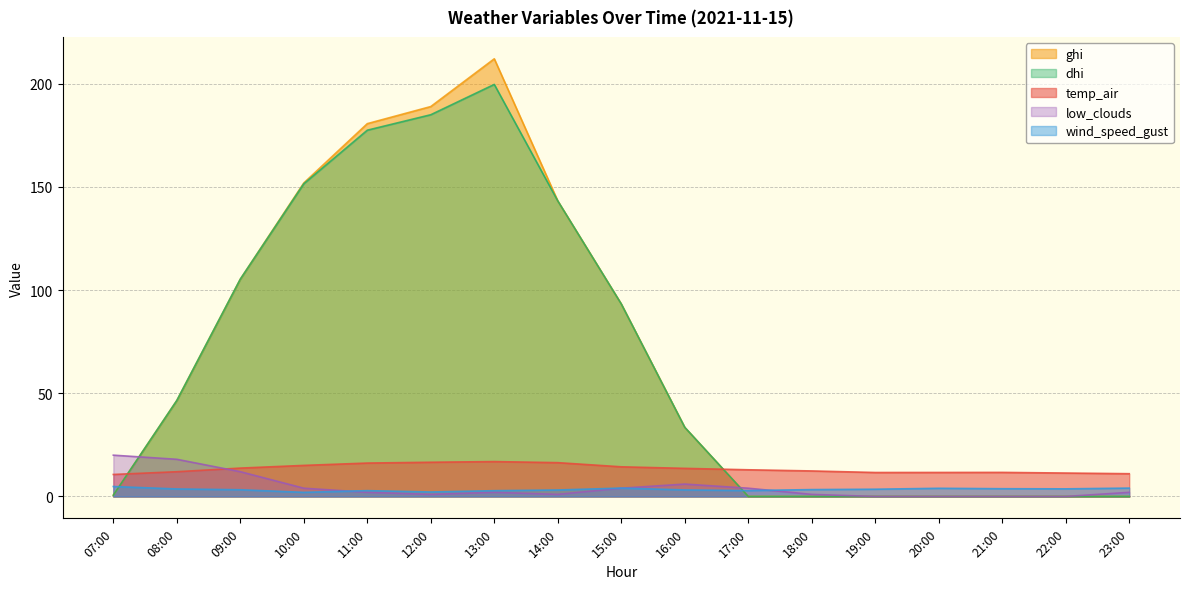

What are all the series names shown in the legend?

ghi, dhi, temp_air, low_clouds, wind_speed_gust